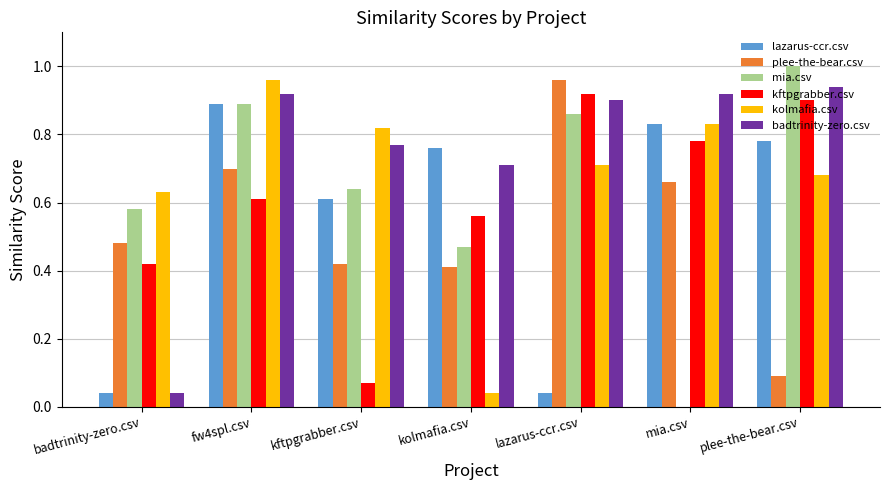

The value of lazarus-ccr.csv at kftpgrabber.csv is 0.6. True or false?

True